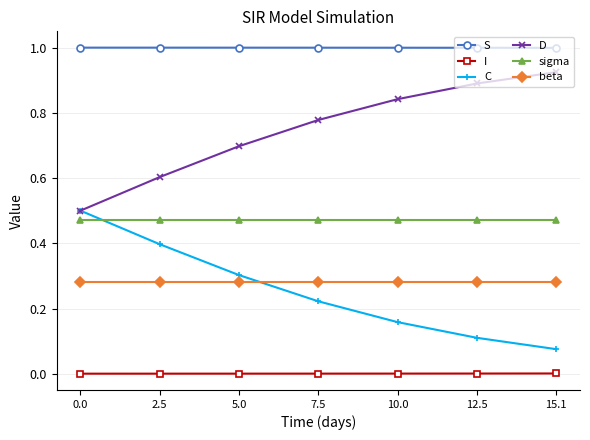

The I series shows 0.0 at 10.0. True or false?

True